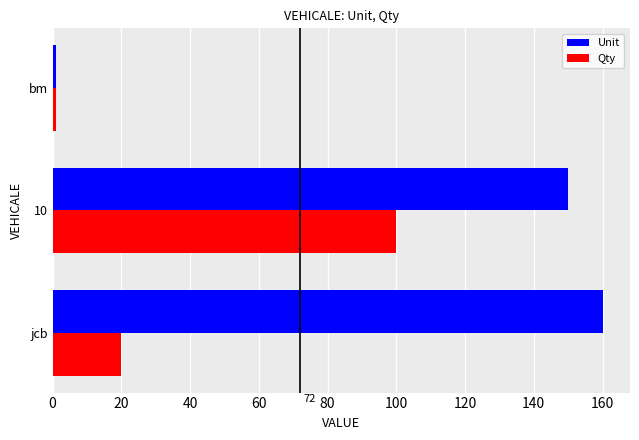

Which series has the largest range (max minus min)?

Unit